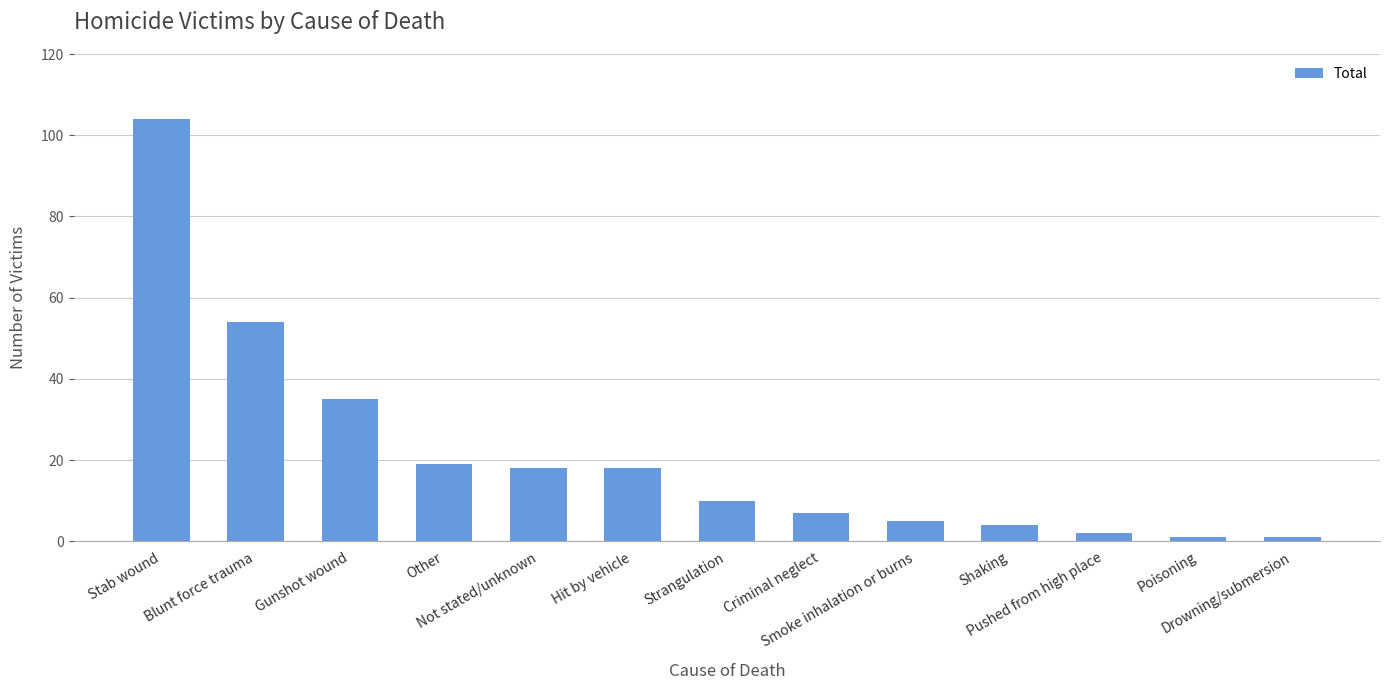

Does the chart contain any negative values?

No